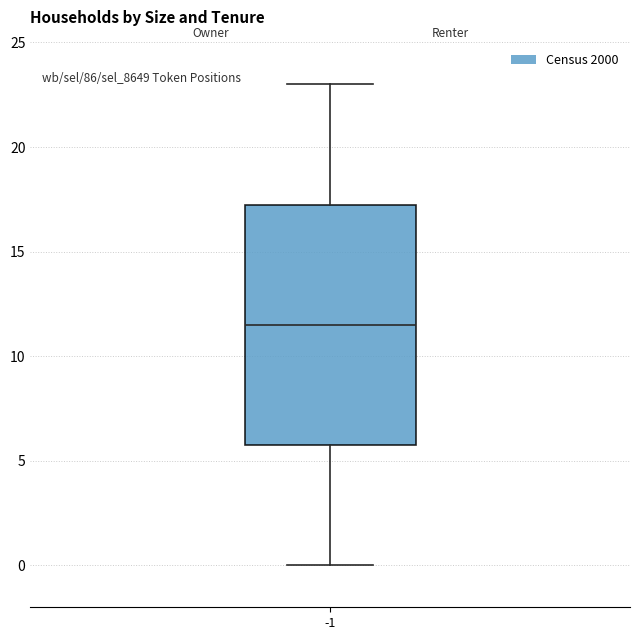

Read this box plot against the y-axis: the position of the median line, the range covered by the box, and the ends of both whiskers. The values are not printed on the chart, so give them approximately, as read against the axis.

median 11.5, box 6.0 to 17.5, whiskers 0.0 to 23.0